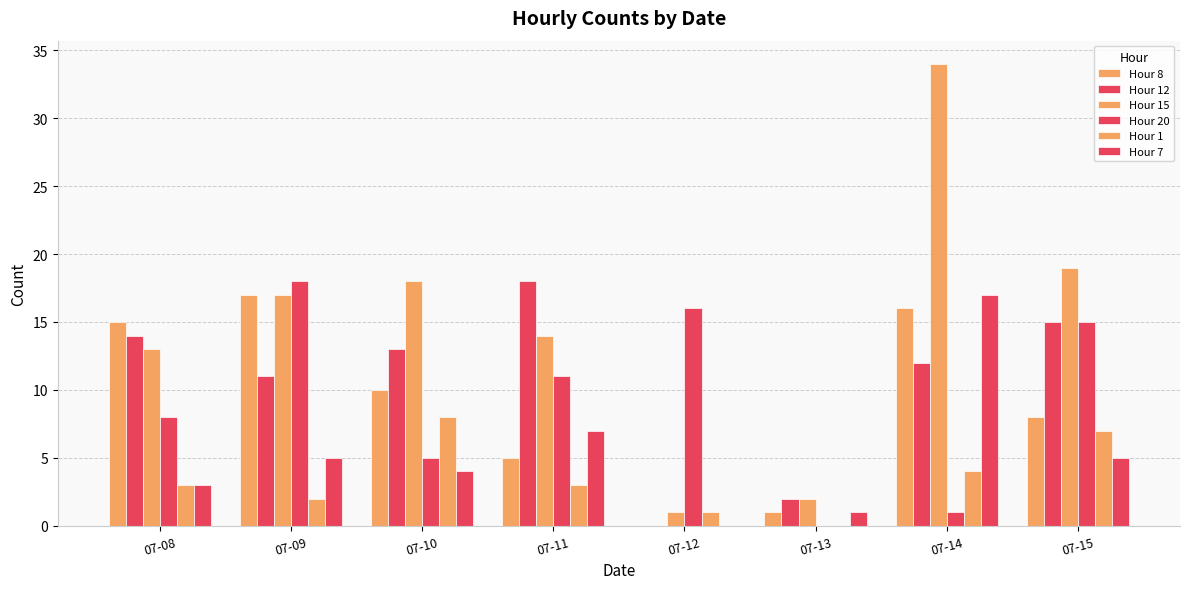

Which series has the largest total across all categories?

Hour 15